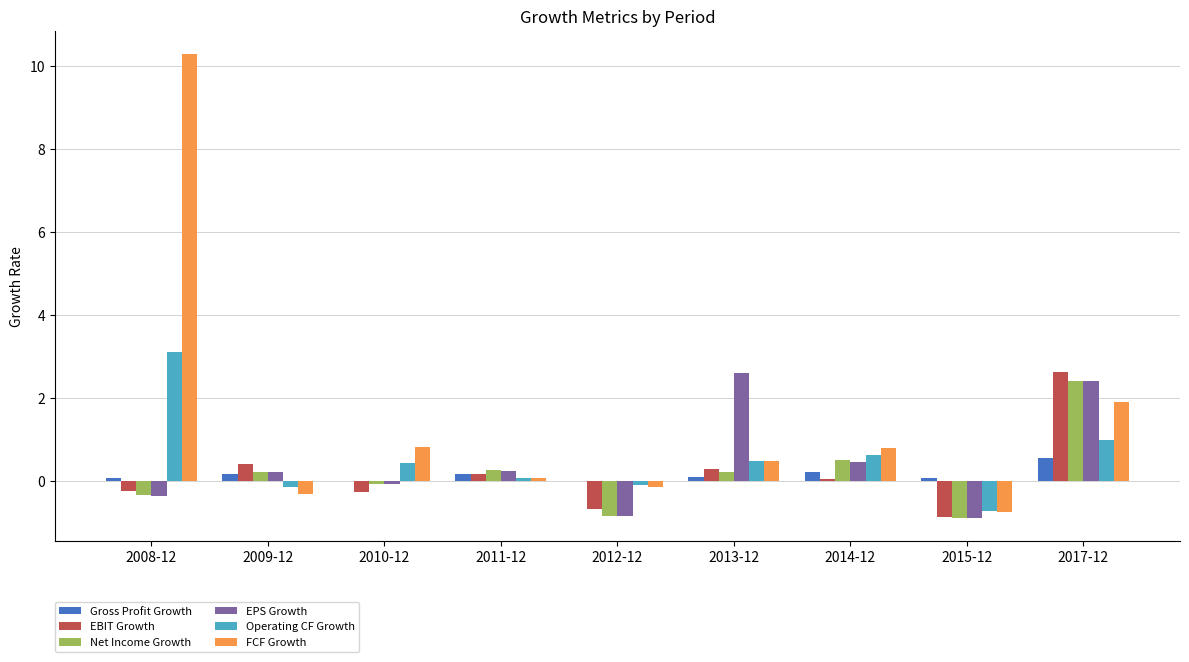

How many groups of bars are there?

9